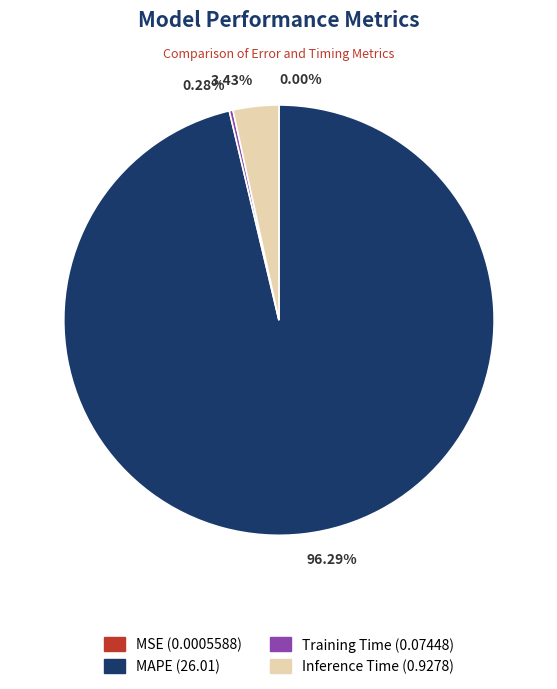

Is there a majority slice in this chart?

Yes